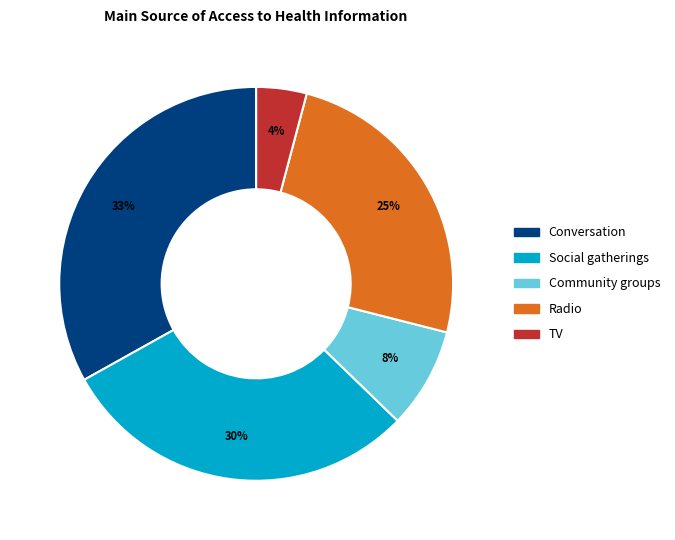

True or false: Conversation accounts for 33% of the total.

True